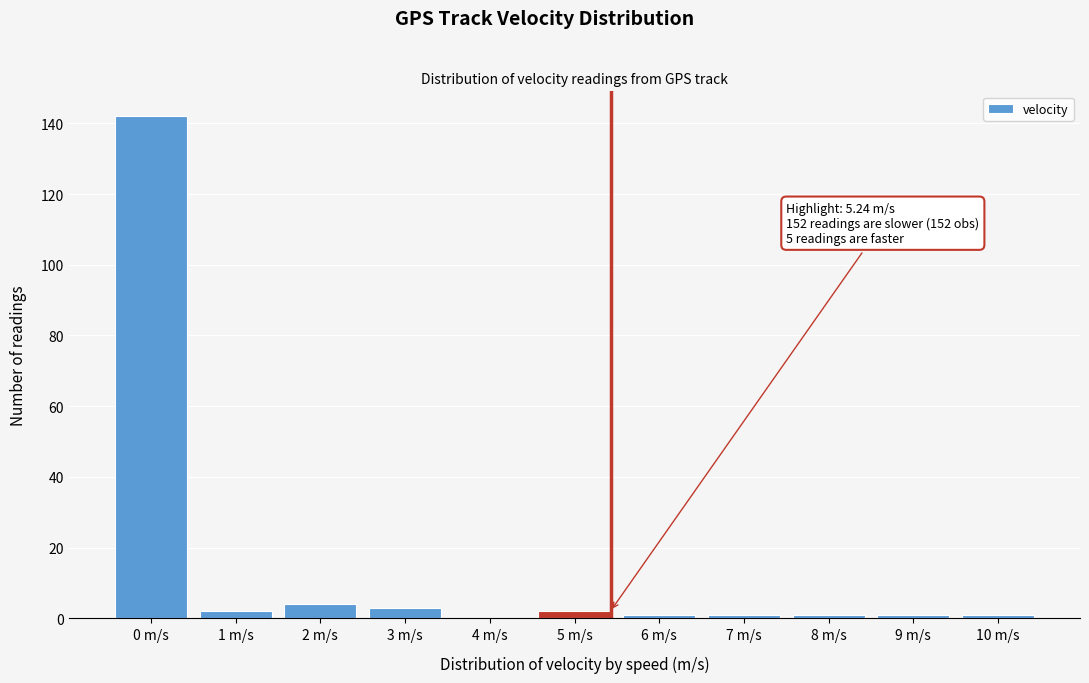

Reading right to left, transcribe all the data shown in this chart.

10 m/s=1	9 m/s=1	8 m/s=1	7 m/s=1	6 m/s=1	5 m/s=2	4 m/s=0	3 m/s=3	2 m/s=4	1 m/s=2	0 m/s=142